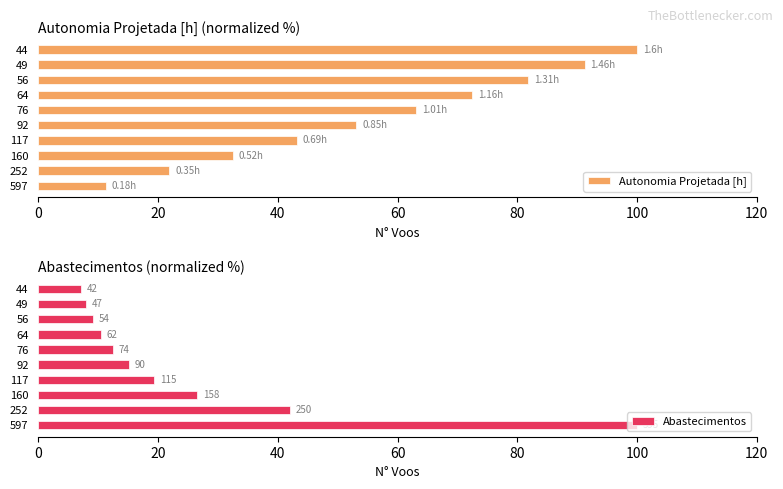

What is the sum of the Autonomia Projetada [h] values at 92 and 64?

125.6